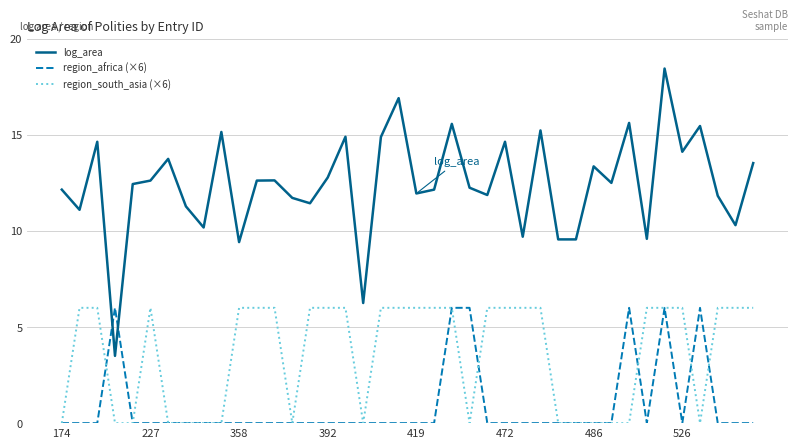

True or false: log_area and region_south_asia (×6) cross at least once.

False